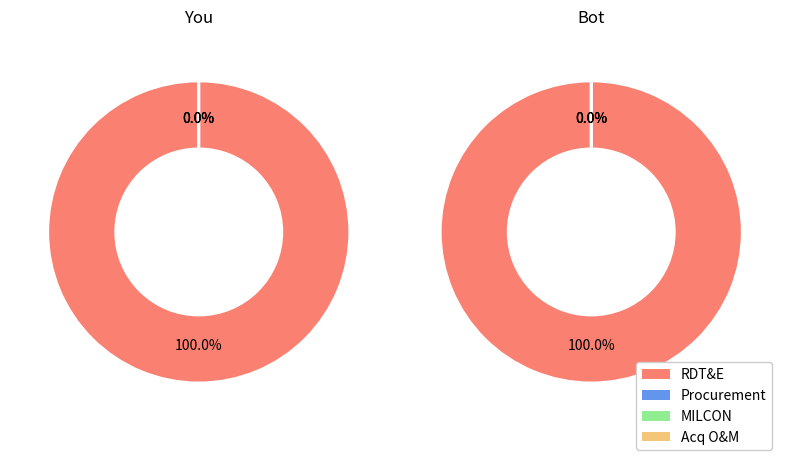

To the nearest percent, what is the average slice percentage?

25%